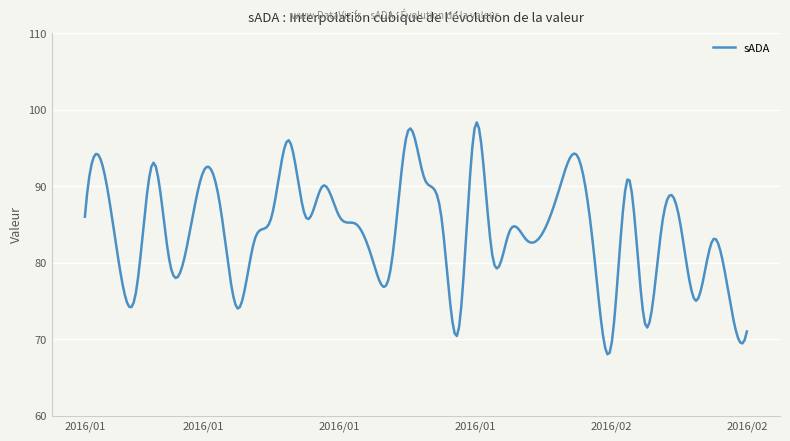

What is the maximum value shown in the chart?

98.3